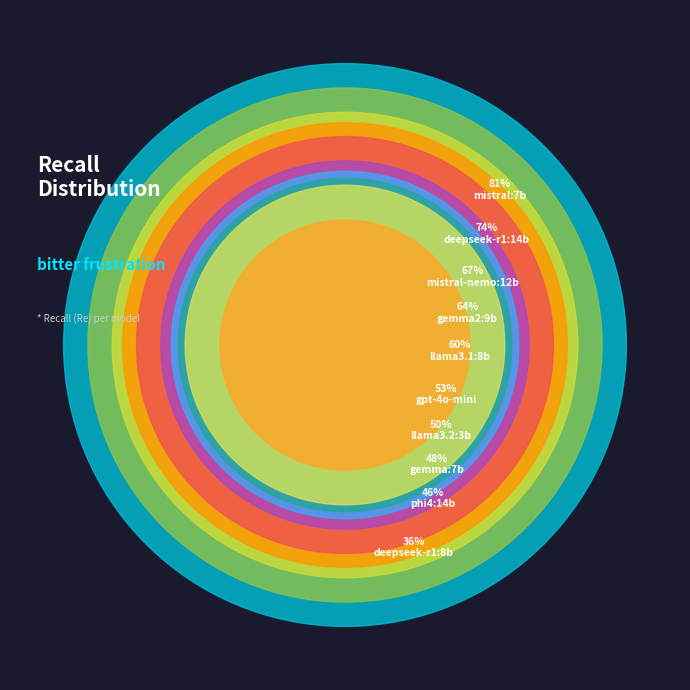

Does mistral:7b represent more than half of the total?

No